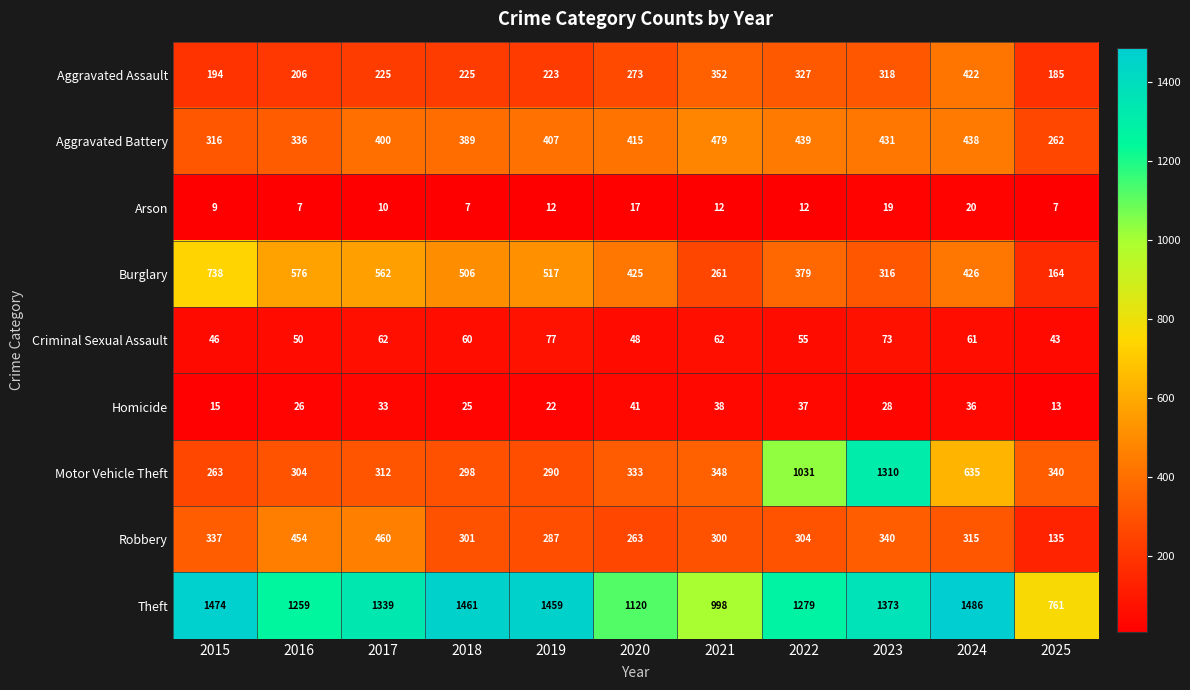

What is the difference between the maximum and second lowest values in the Aggravated Battery series?

163